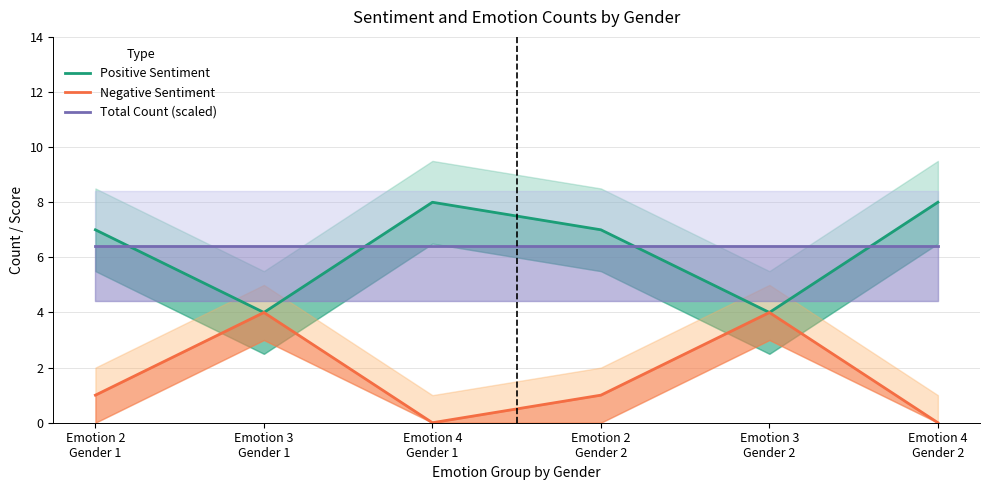

What value does the Negative Sentiment series have at Emotion 3
Gender 1?

4.0